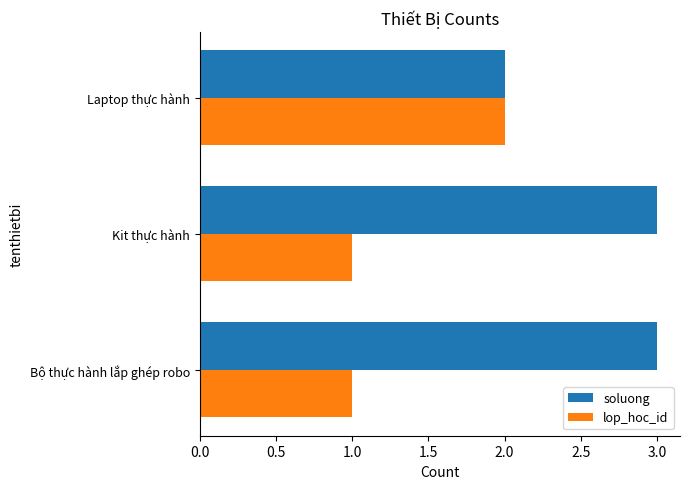

Rank the series by their maximum value, from highest to lowest.

soluong, lop_hoc_id